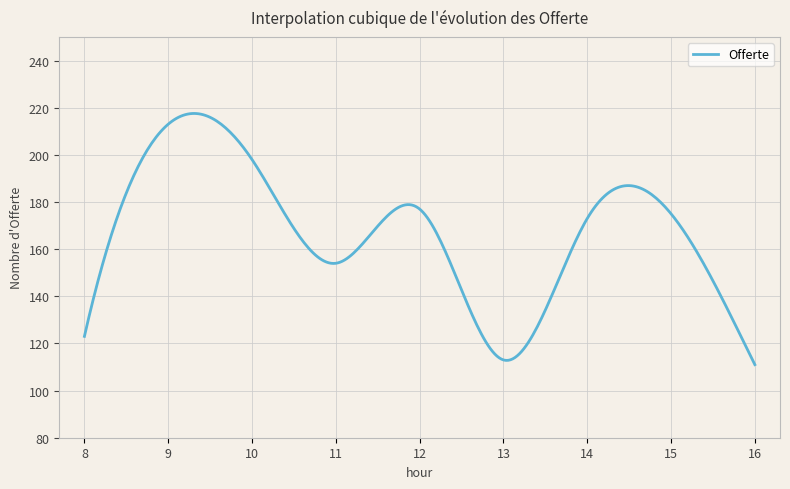

What is the minimum value shown in the chart?

111.0